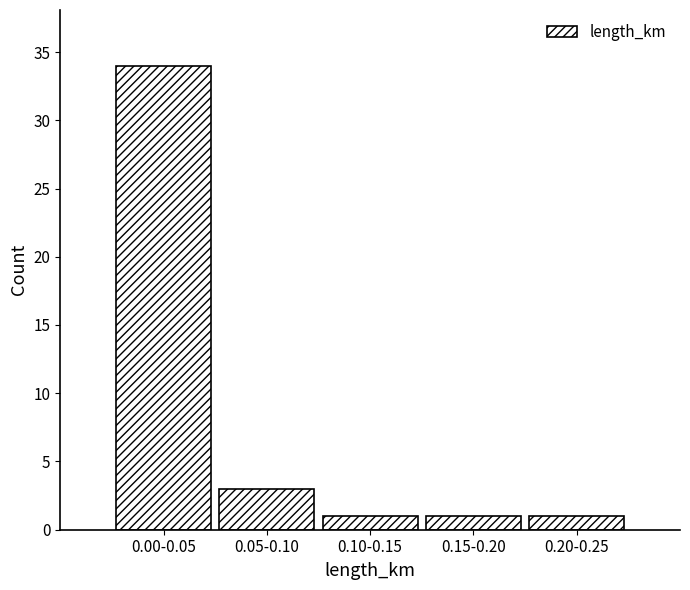

Reading left to right, transcribe all the data shown in this chart.

34	3	1	1	1